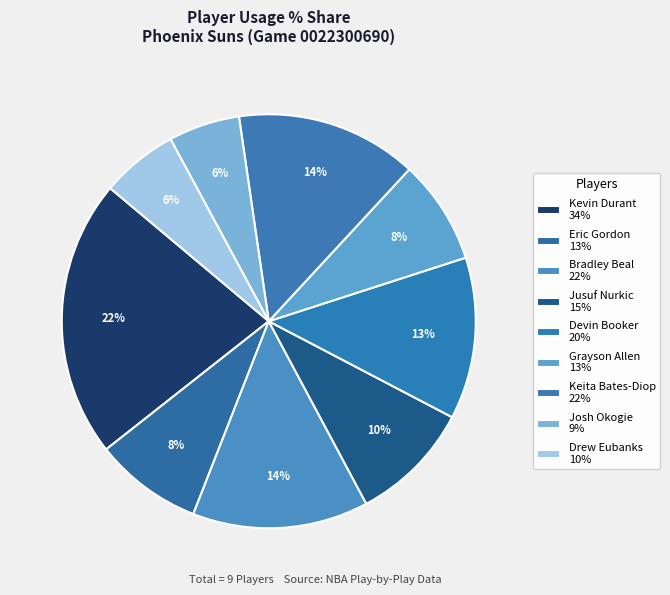

Do Grayson Allen and Keita Bates-Diop together represent more than half of the pie?

No